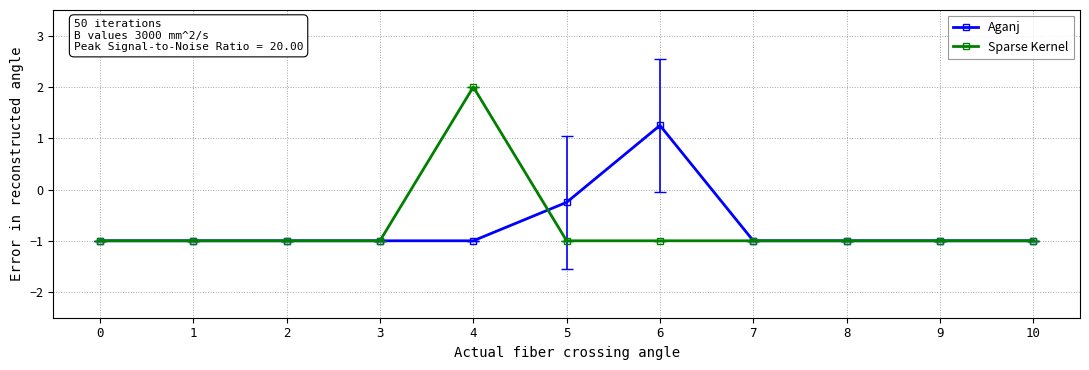

How many negative values does the Sparse Kernel series have?

10